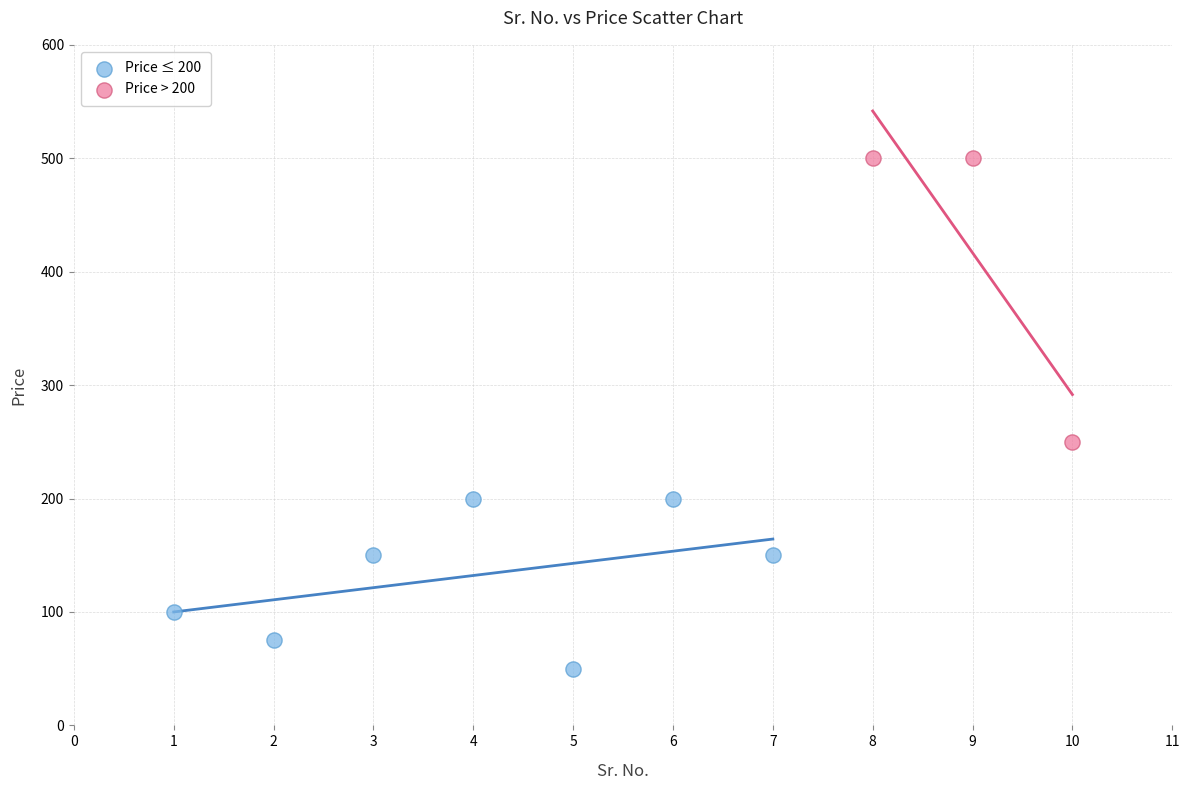

What are all the series names shown in the legend?

Price ≤ 200, Price > 200